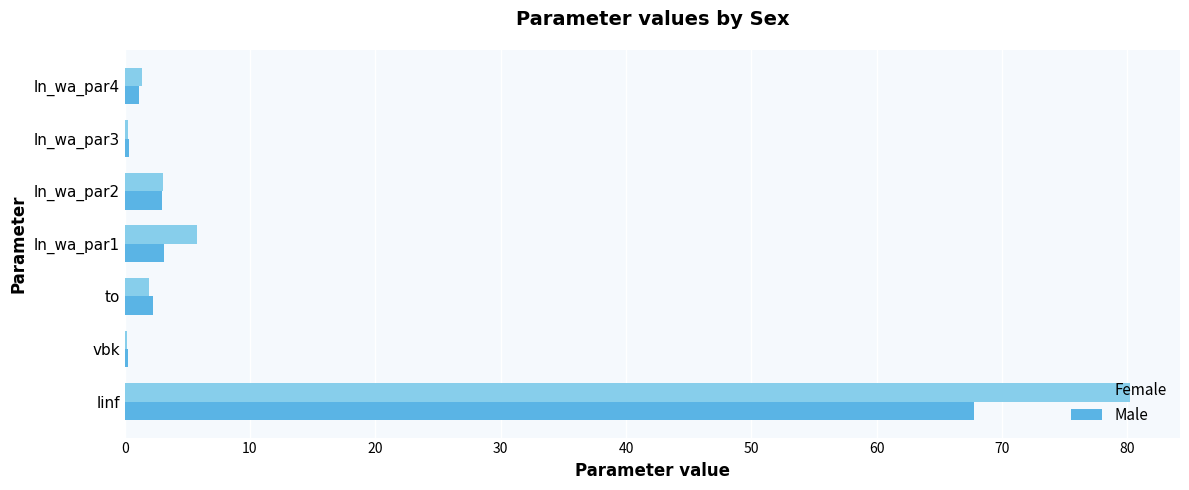

What is the sum of the Female values at ln_wa_par1 and ln_wa_par2?

8.8